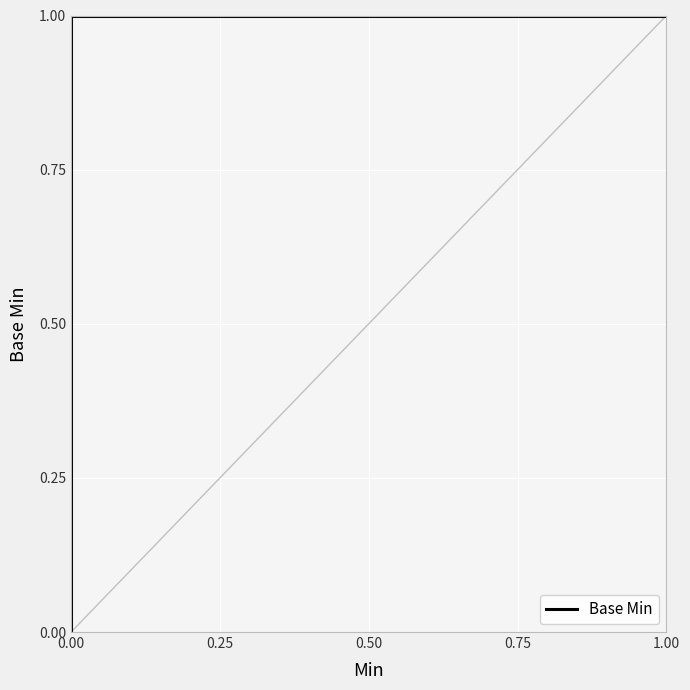

Is this an area chart (filled region under the line)?

No